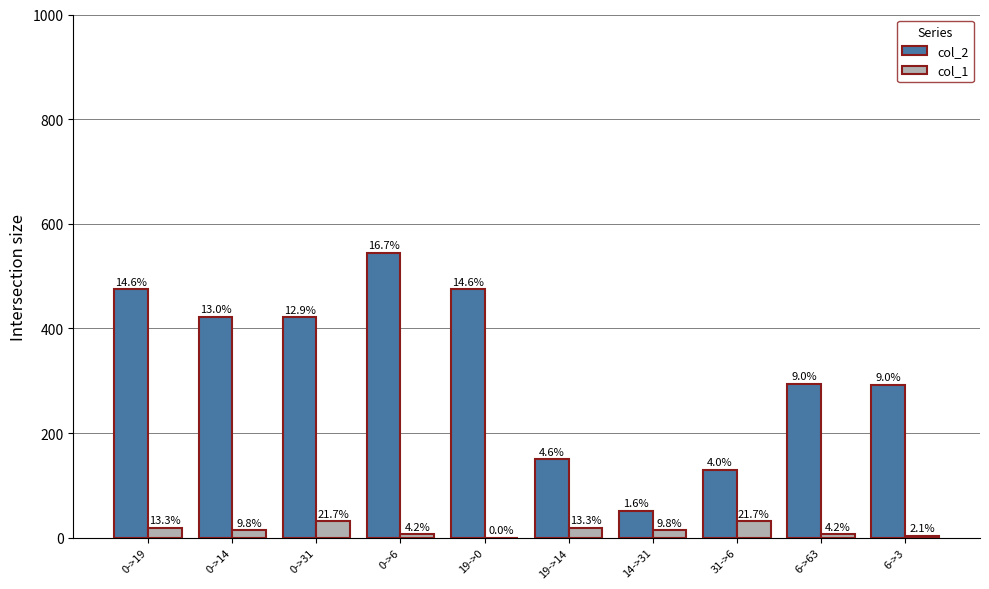

What is the maximum value for col_2?

544